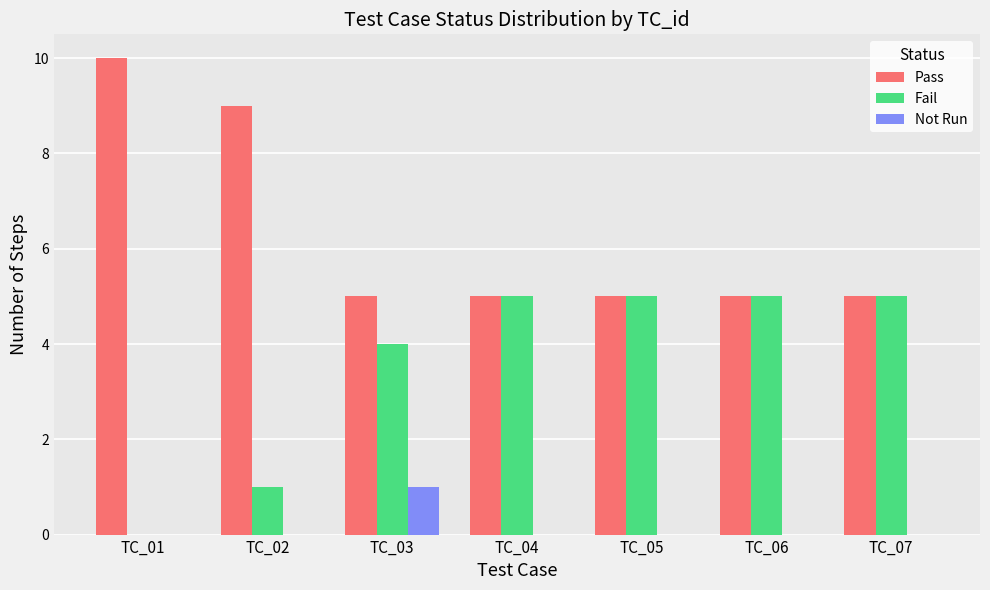

Does the chart contain stacked bars?

No